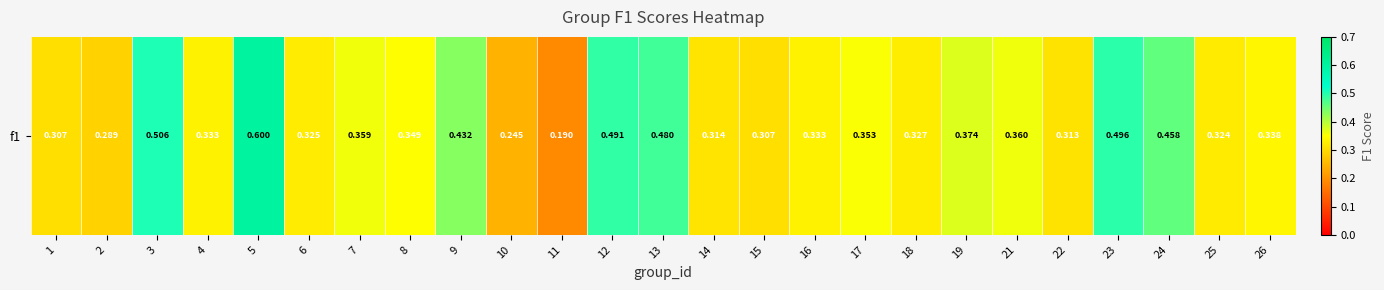

Which has a higher value, 2 or 10?

2